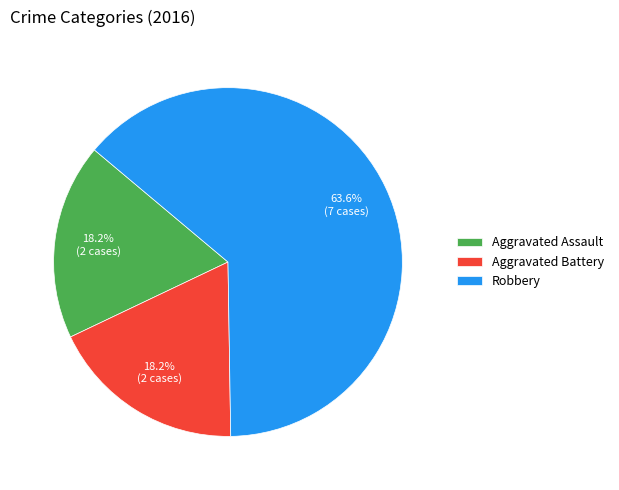

True or false: Aggravated Assault accounts for 27% of the total.

False